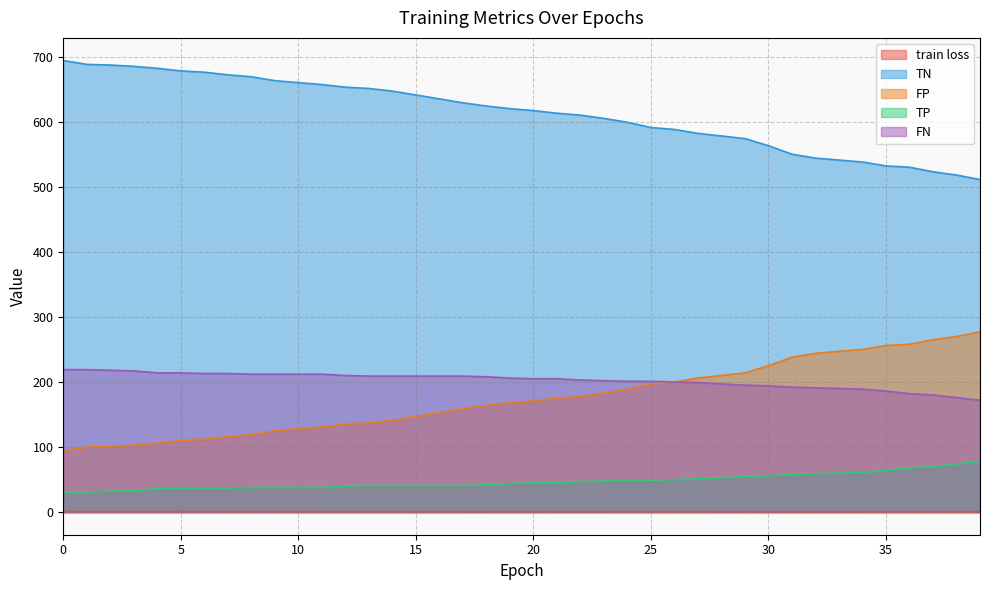

The value of FP at 26 is 588.0. True or false?

True